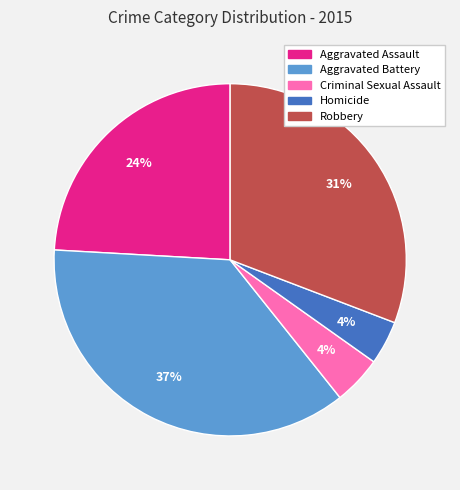

Which has a higher value, Homicide or Aggravated Assault?

Aggravated Assault